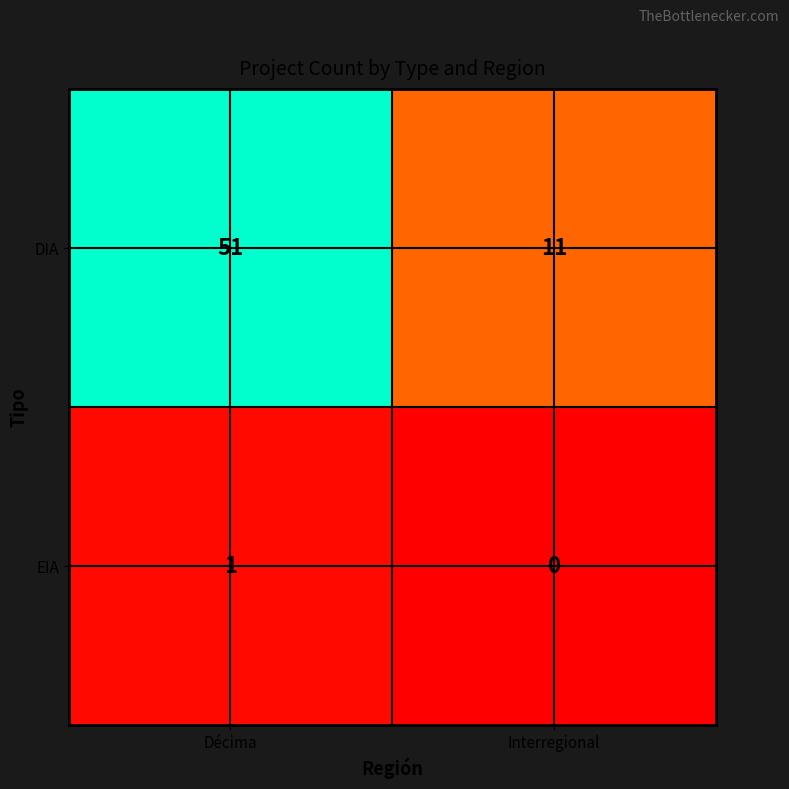

Is it true that DIA equals 11 at Interregional?

True